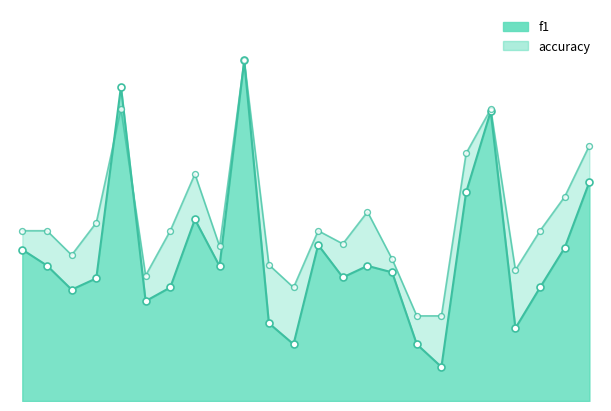

Which series contains the lowest Y value?

f1